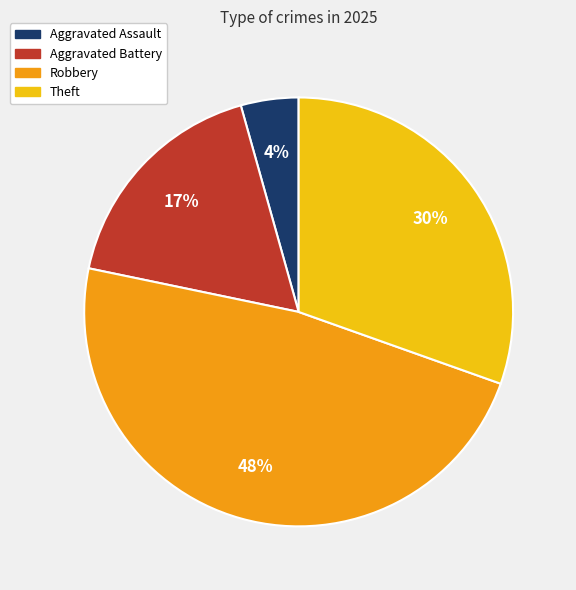

The Robbery slice represents 48% of the pie. True or false?

True